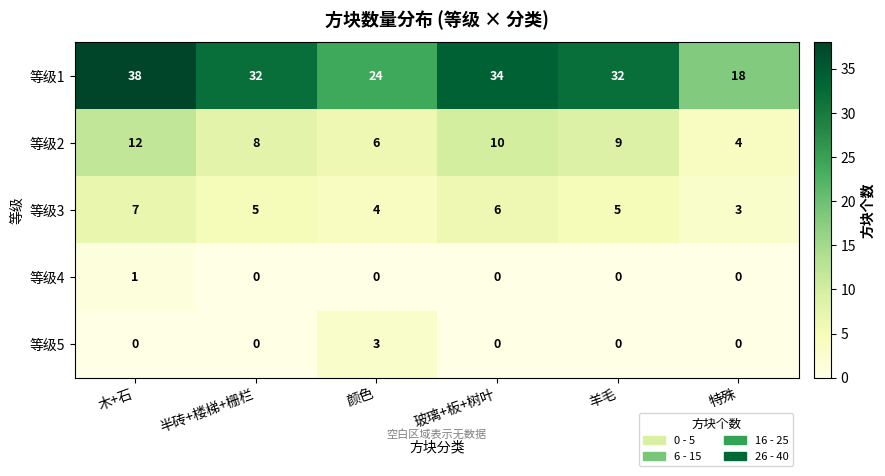

Rank the series by their maximum value, from highest to lowest.

等级1, 等级2, 等级3, 等级5, 等级4